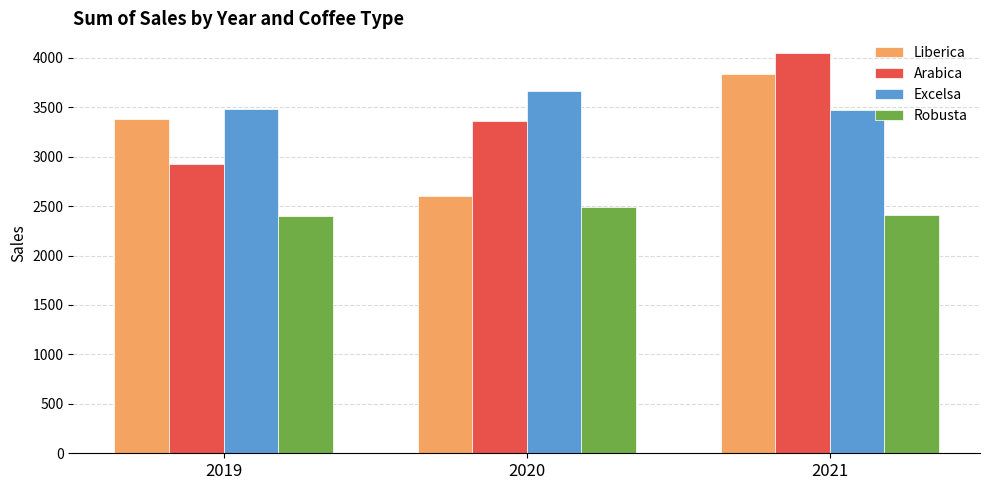

Rank the series at 2019 from lowest to highest value.

Robusta, Arabica, Liberica, Excelsa